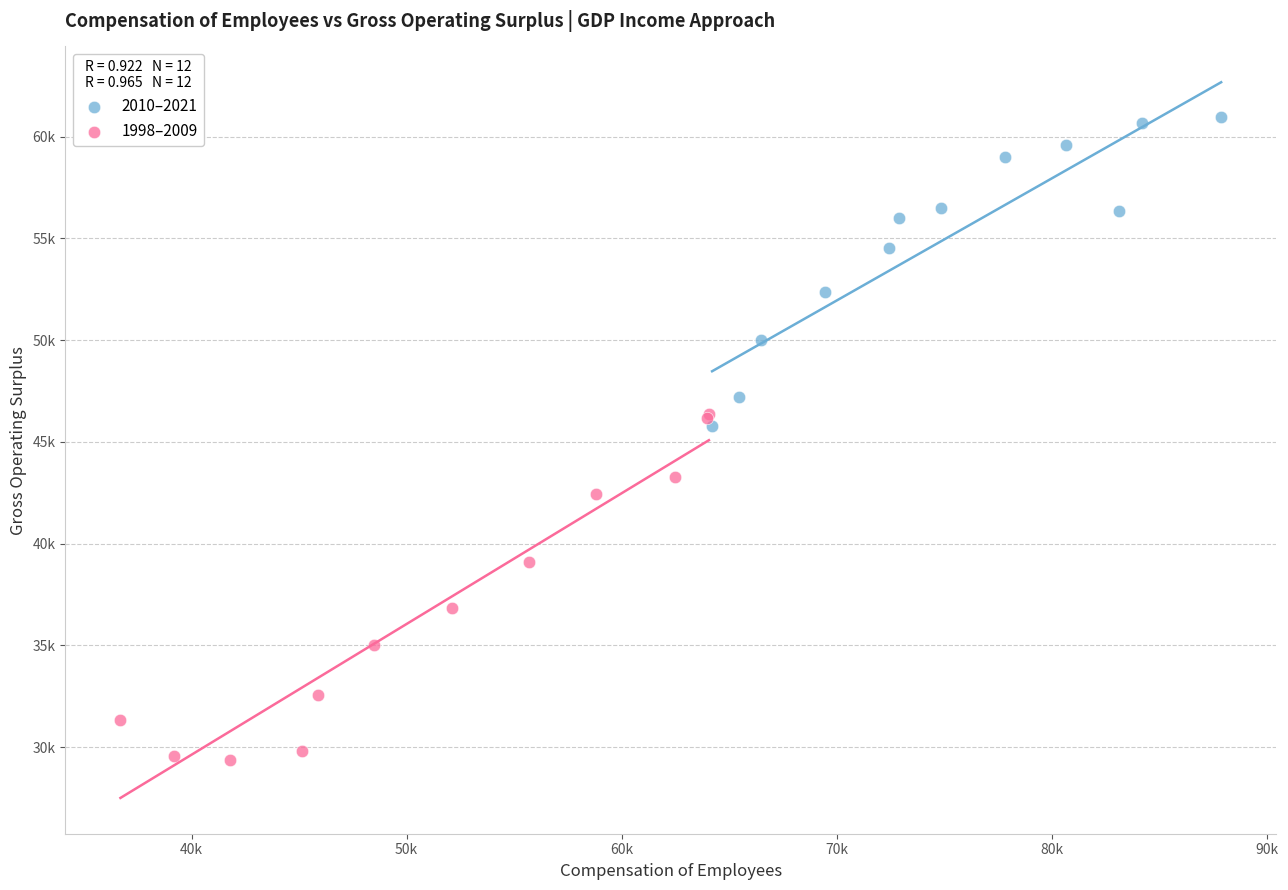

What are all the series names shown in the legend?

2010–2021, 1998–2009